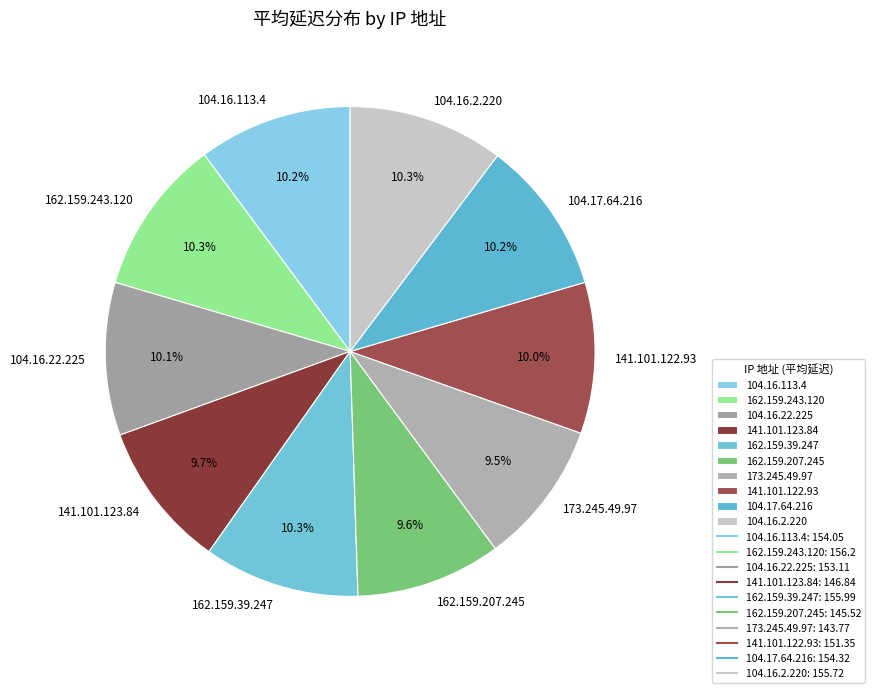

What percentage is NOT represented by 162.159.39.247?

89.7%